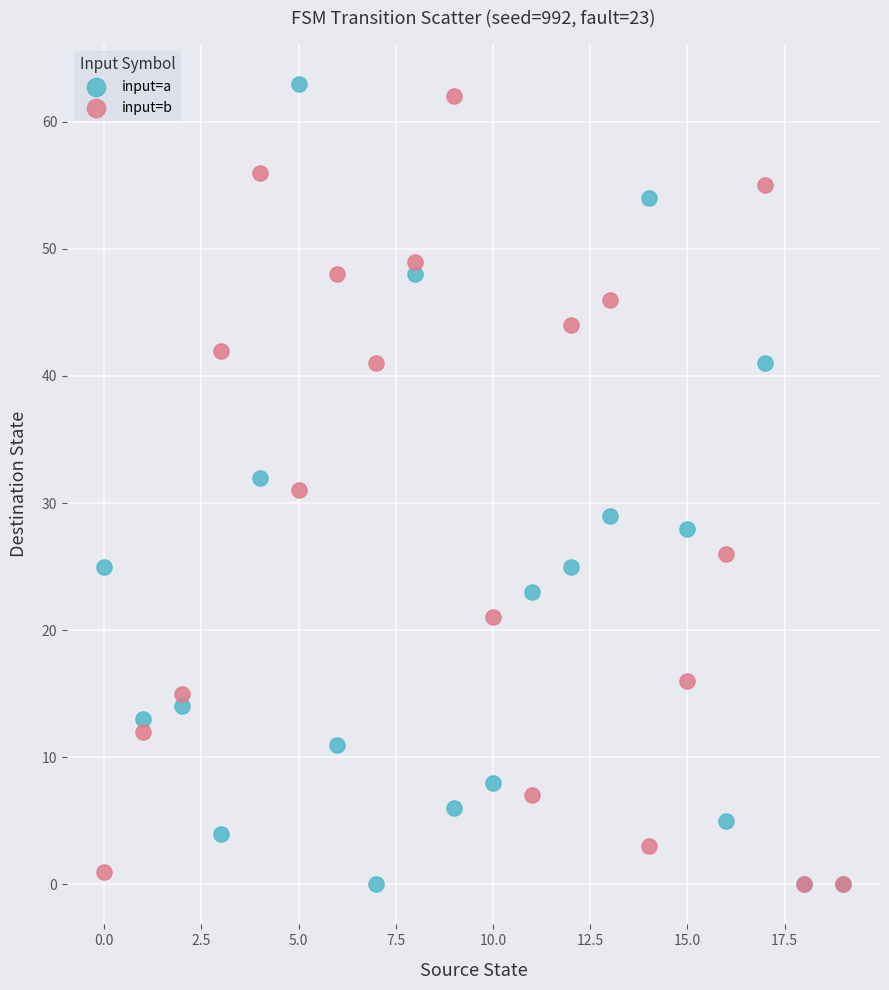

Which series has the largest Y range (max minus min)?

input=a